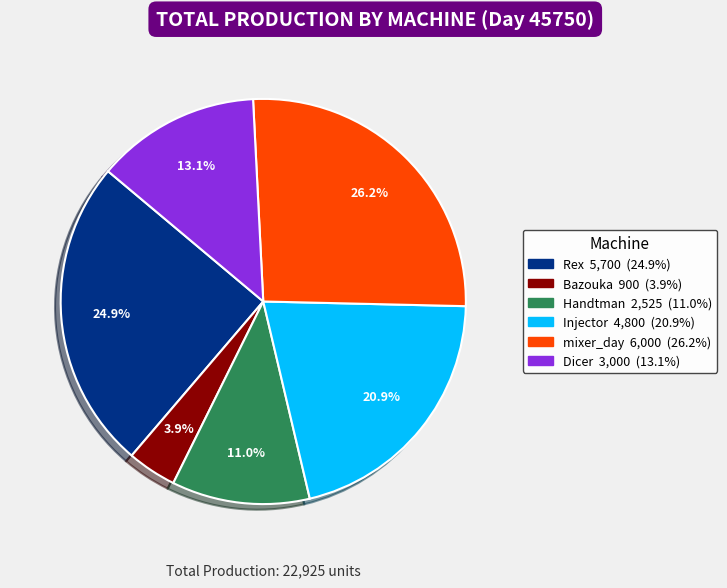

Does any single category account for the majority?

No